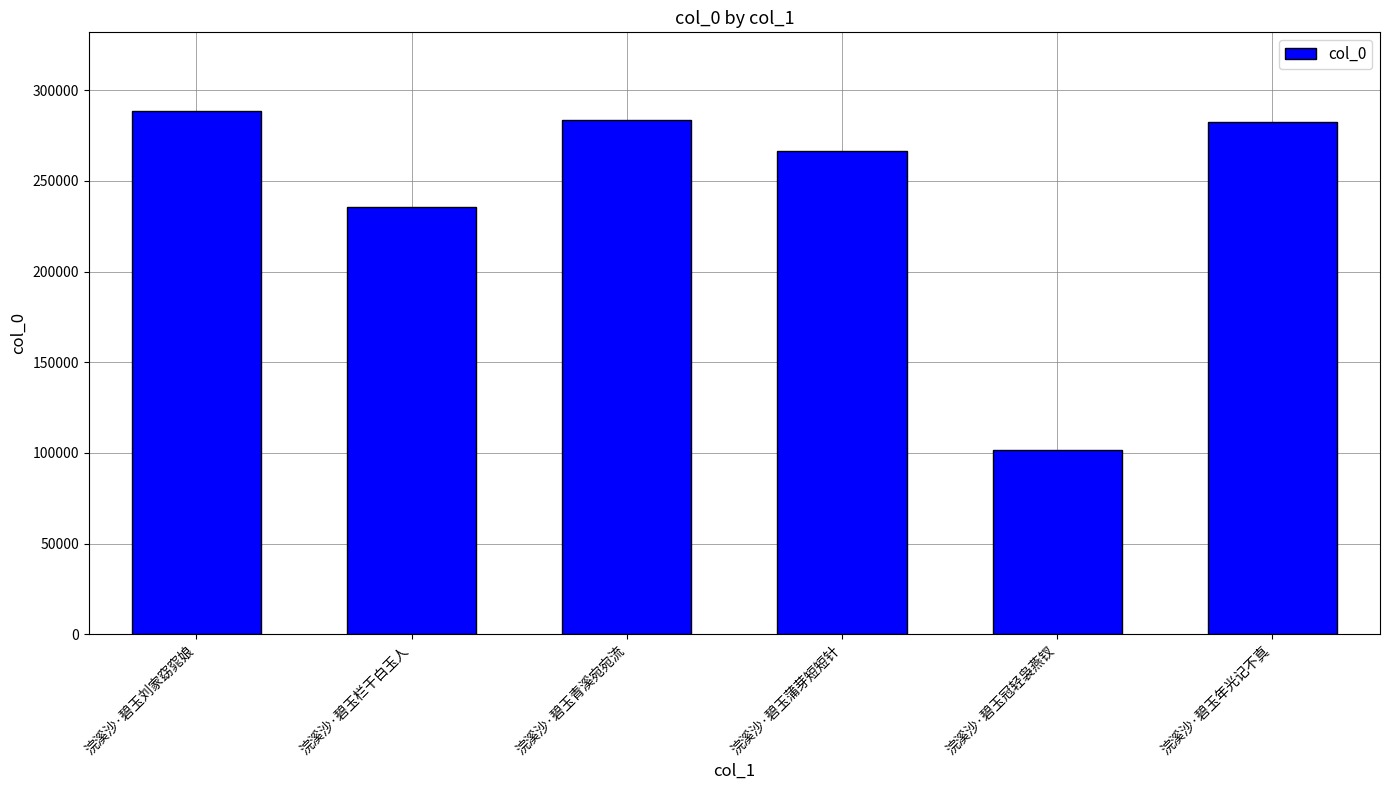

Which has a higher value, 浣溪沙·碧玉刘家窈窕娘 or 浣溪沙·碧玉青溪宛宛流?

浣溪沙·碧玉刘家窈窕娘